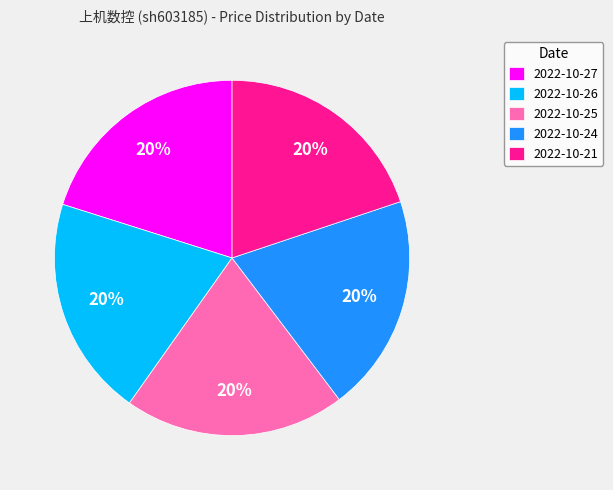

To the nearest percent, what is the combined percentage of 2022-10-21 and 2022-10-24?

40%